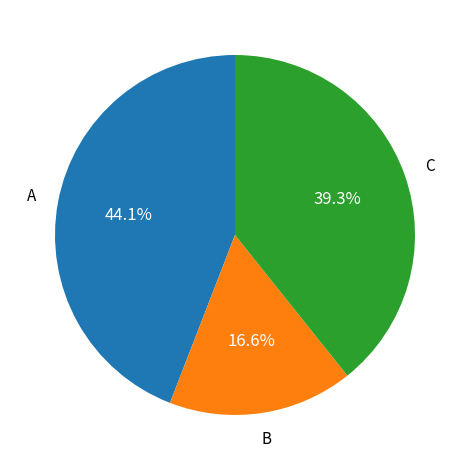

Does any single category account for the majority?

No